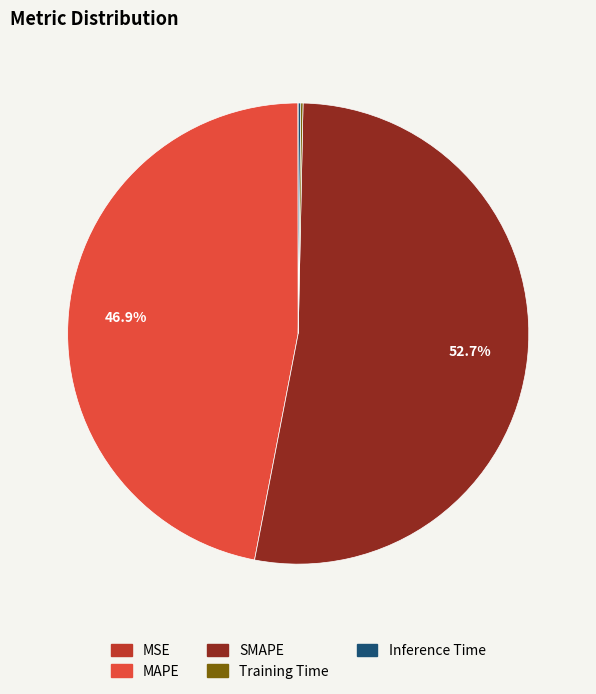

What percentage is the SMAPE slice, to the nearest percent?

53%